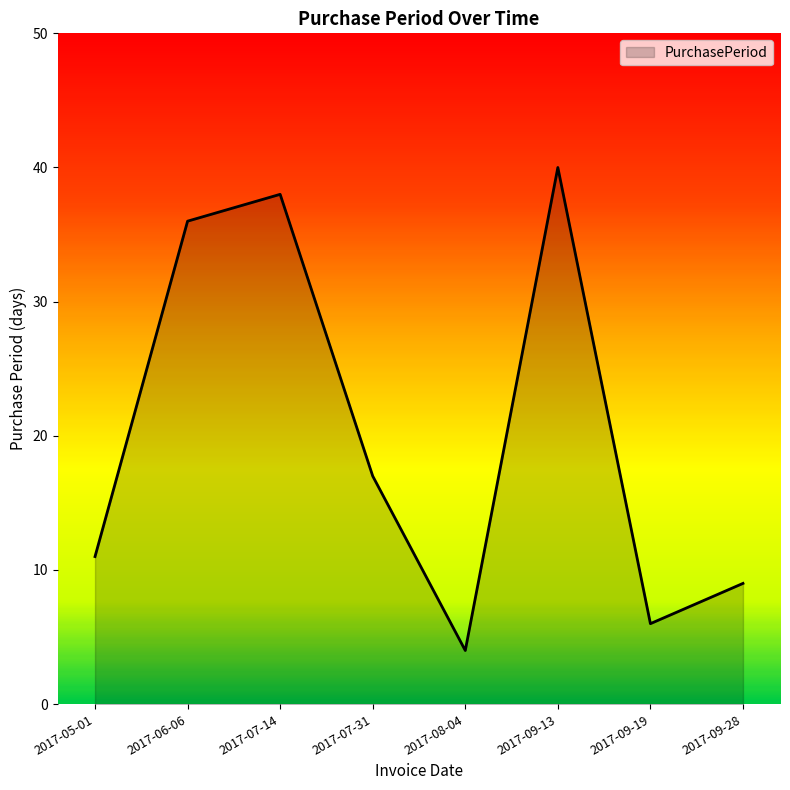

Reading left to right, what are all the values shown in this chart?

2017-05-01=11	2017-06-06=36	2017-07-14=38	2017-07-31=17	2017-08-04=4	2017-09-13=40	2017-09-19=6	2017-09-28=9